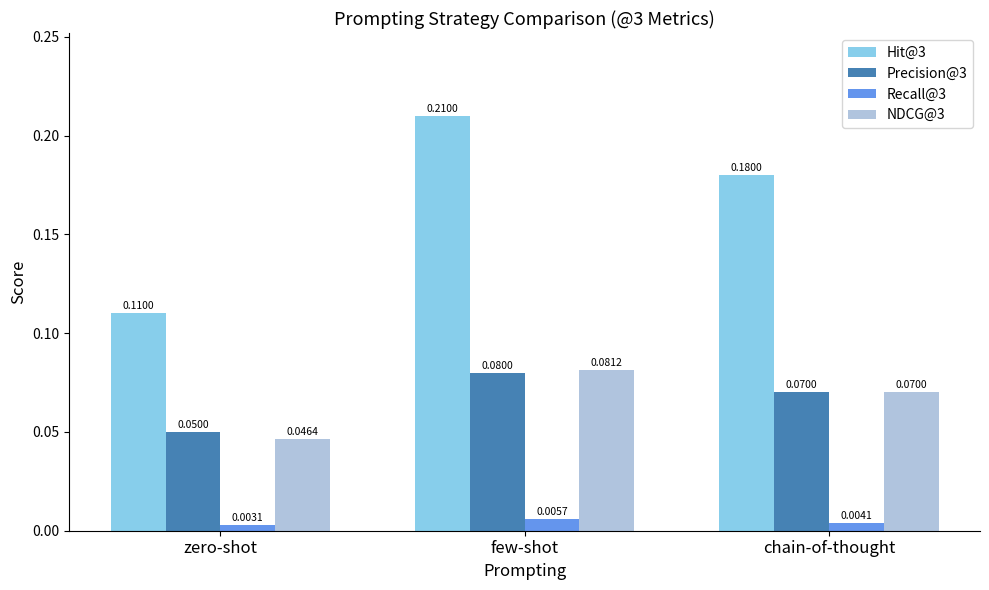

At how many categories does at least one series exceed 0?

3